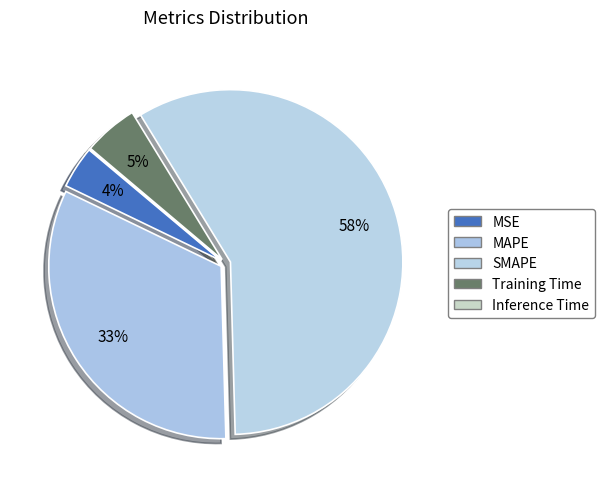

Do SMAPE and Training Time together represent more than half of the pie?

Yes